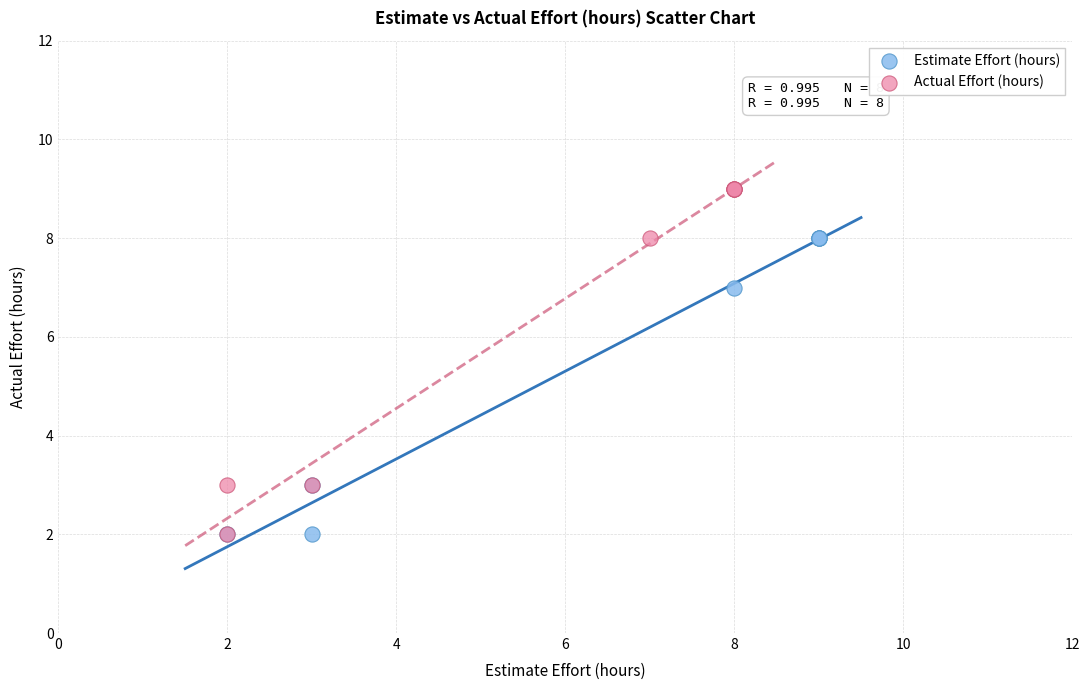

What are all the series names shown in the legend?

Estimate Effort (hours), Actual Effort (hours)